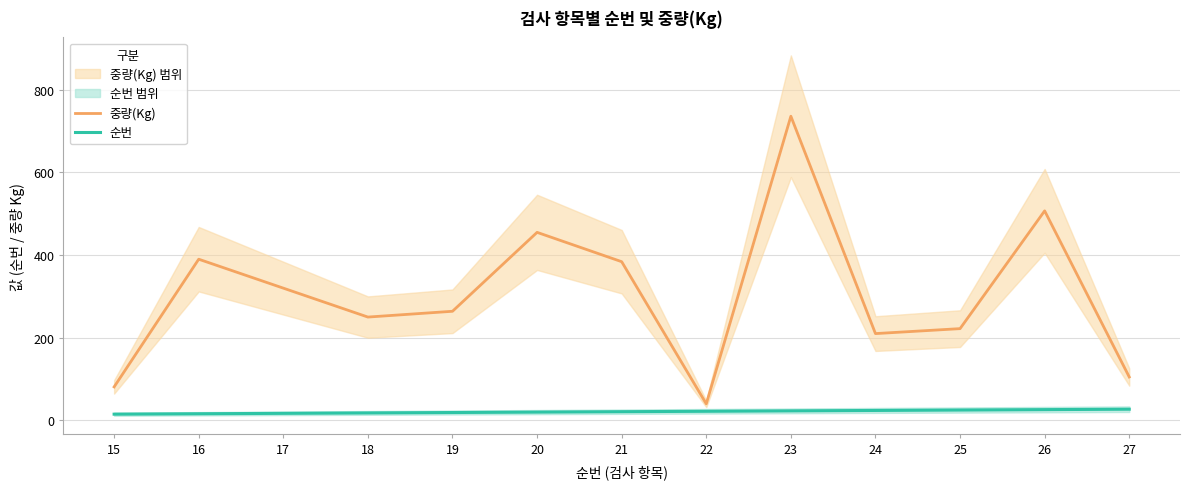

What is the average value of the 중량(Kg) series?

305